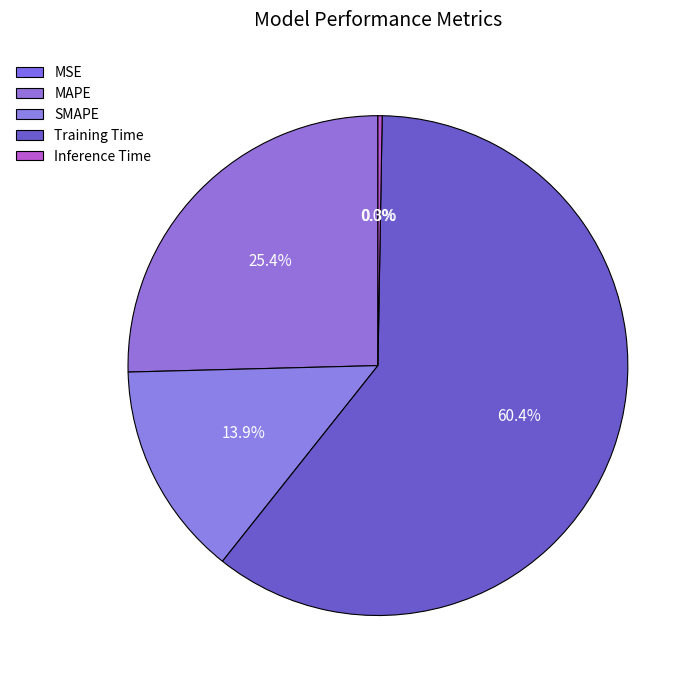

Is it true that MAPE is 25% of the pie?

True